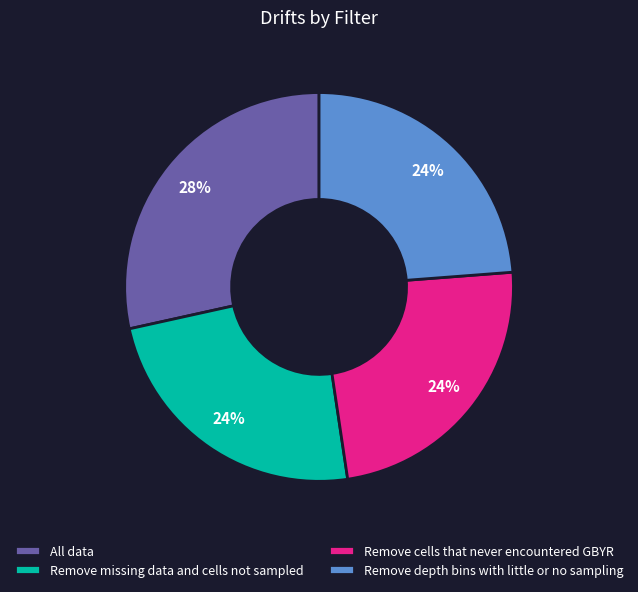

To the nearest percent, what percentage of the pie is Remove depth bins with little or no sampling?

24%